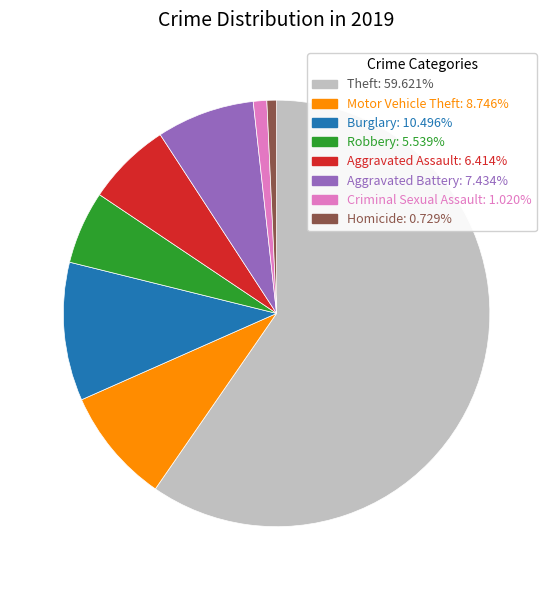

Does any single category account for the majority?

Yes